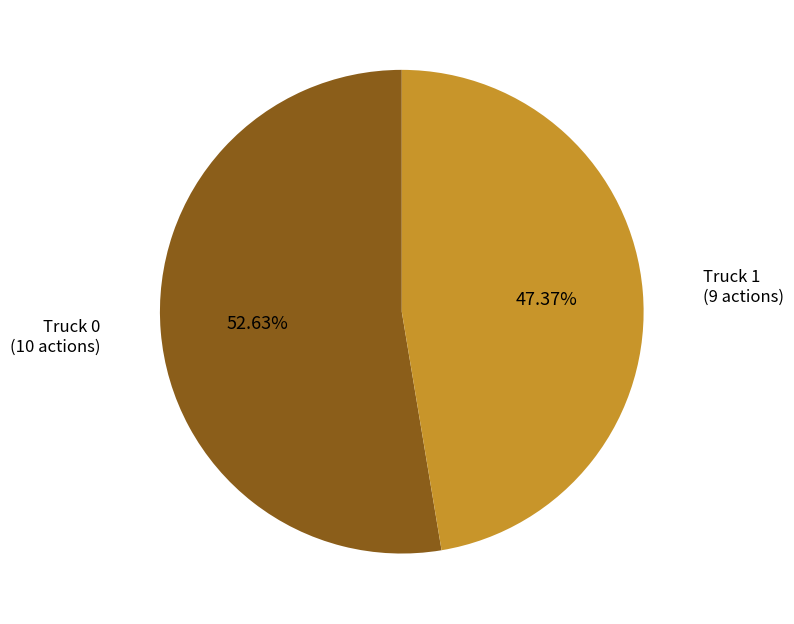

Which slice is the smallest?

Truck 1